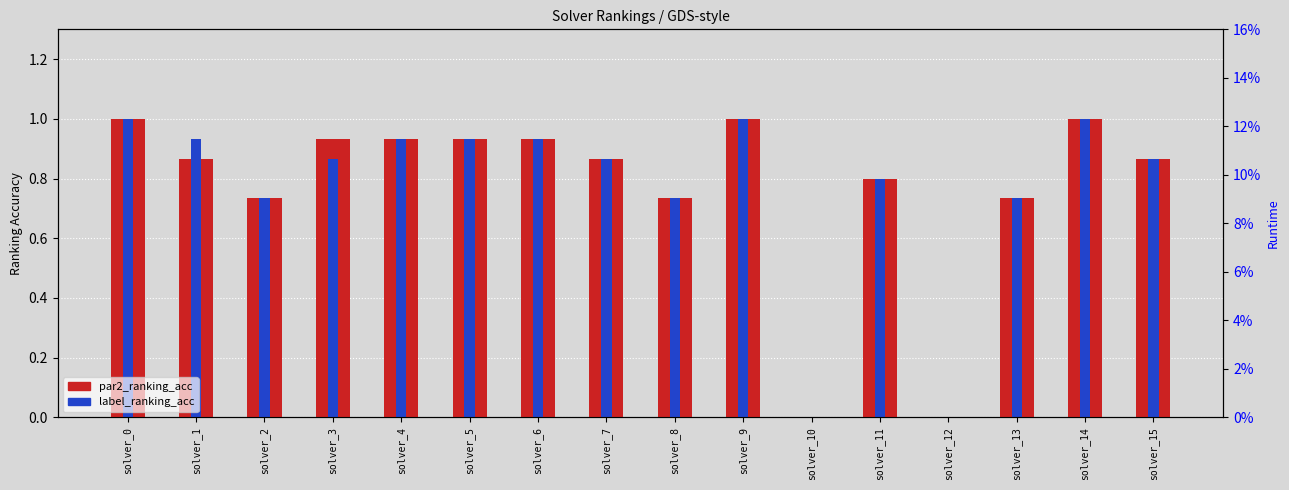

Which series changed the most between solver_5 and solver_7?

par2_ranking_acc